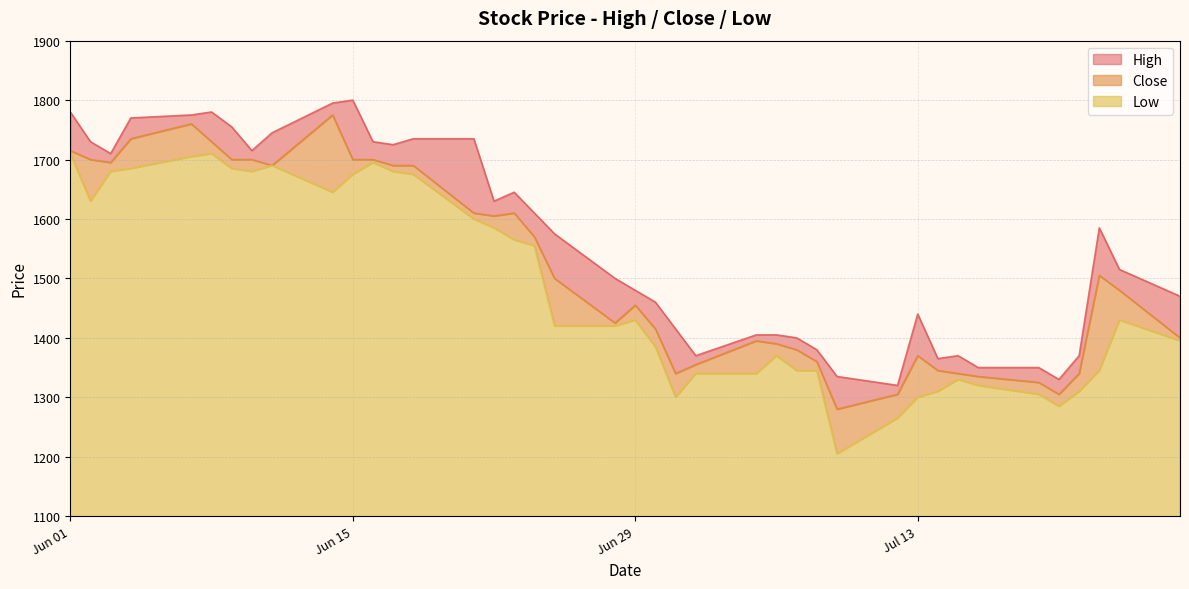

The value of Low at Jul 13 is 1300. True or false?

True